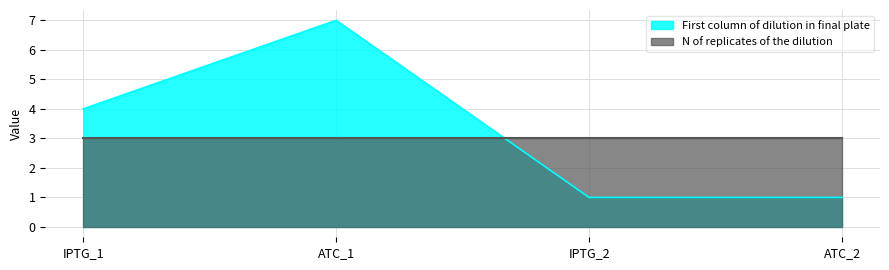

How many lines are shown in the chart?

2